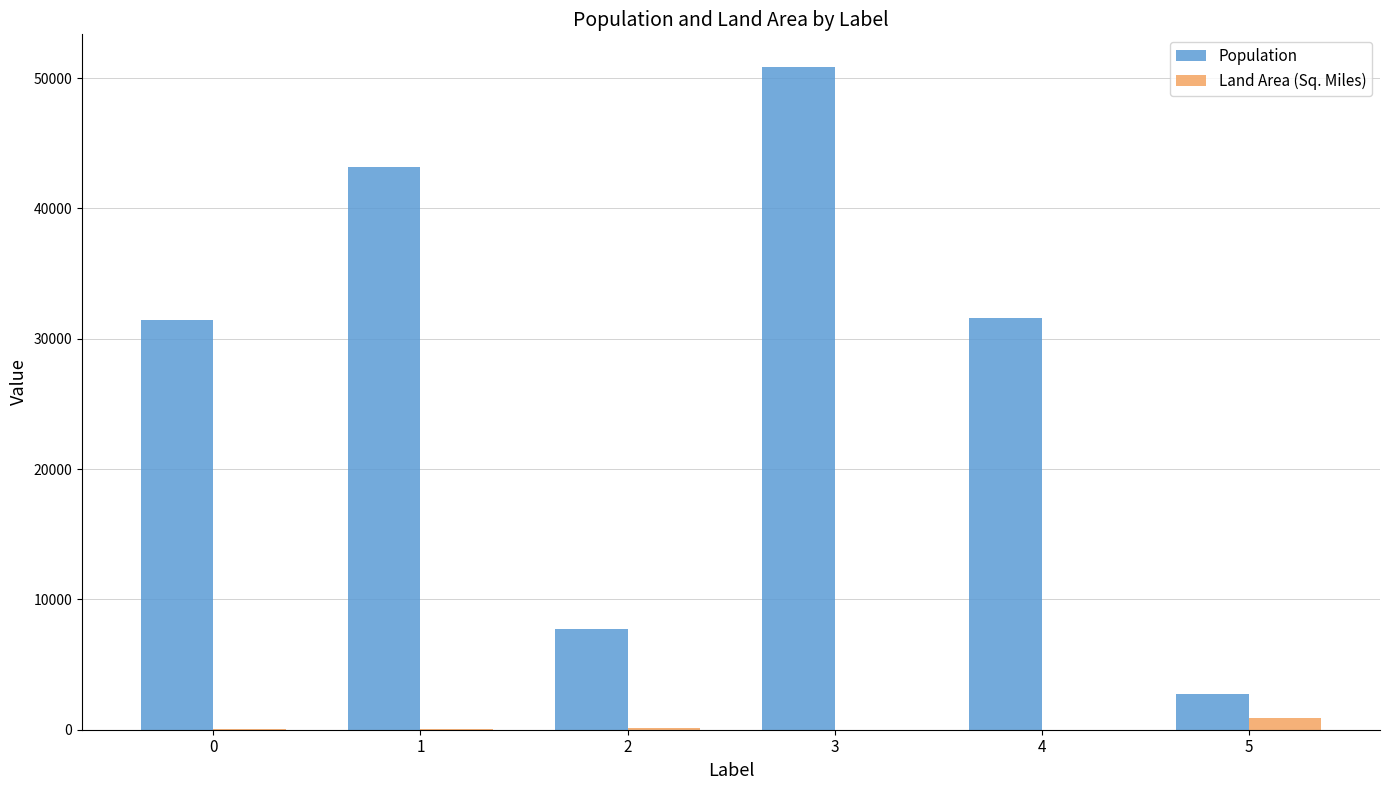

What are all the series names shown in the legend?

Population, Land Area (Sq. Miles)